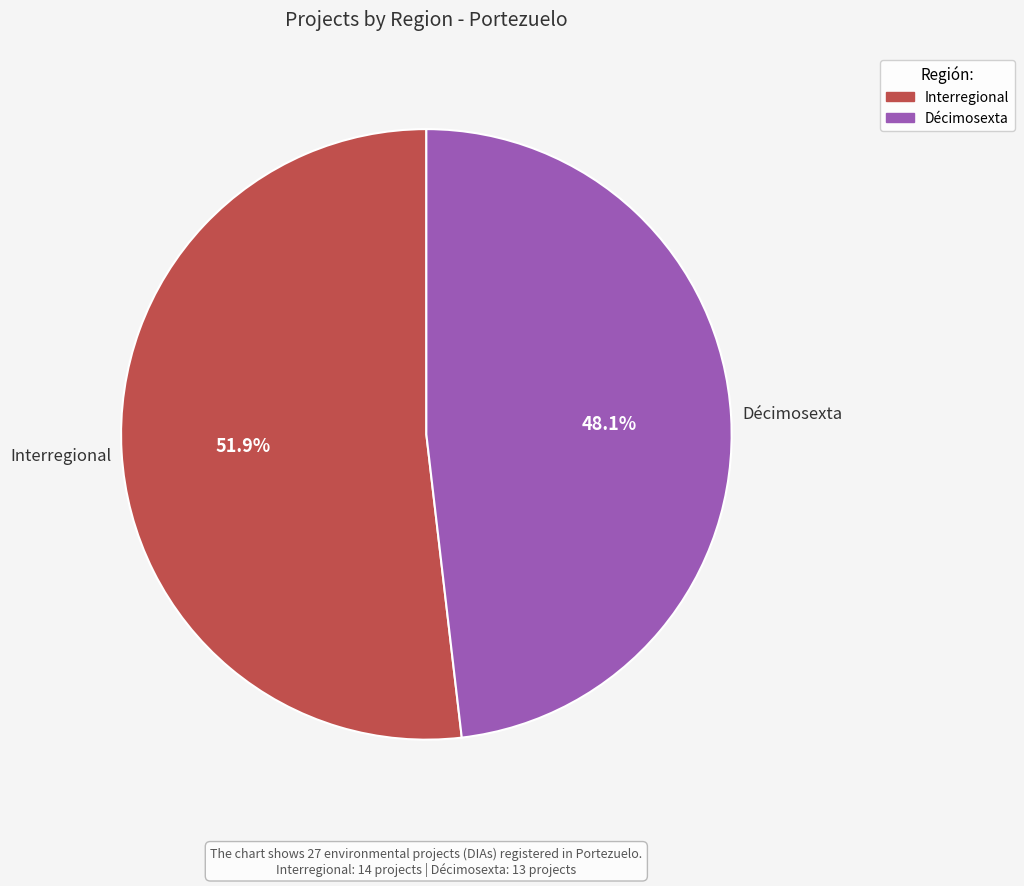

How many segments does this pie chart have?

2